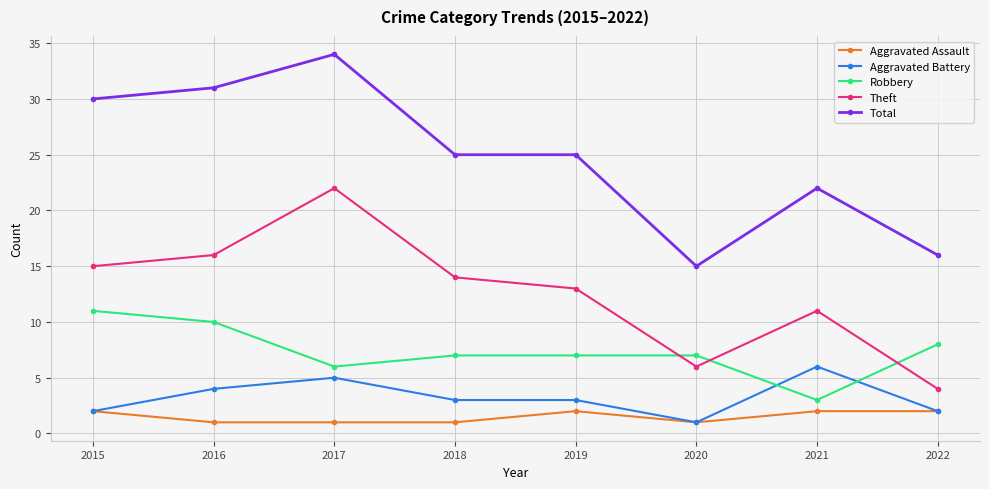

Rank the series by their maximum value, from lowest to highest.

Aggravated Assault, Aggravated Battery, Robbery, Theft, Total